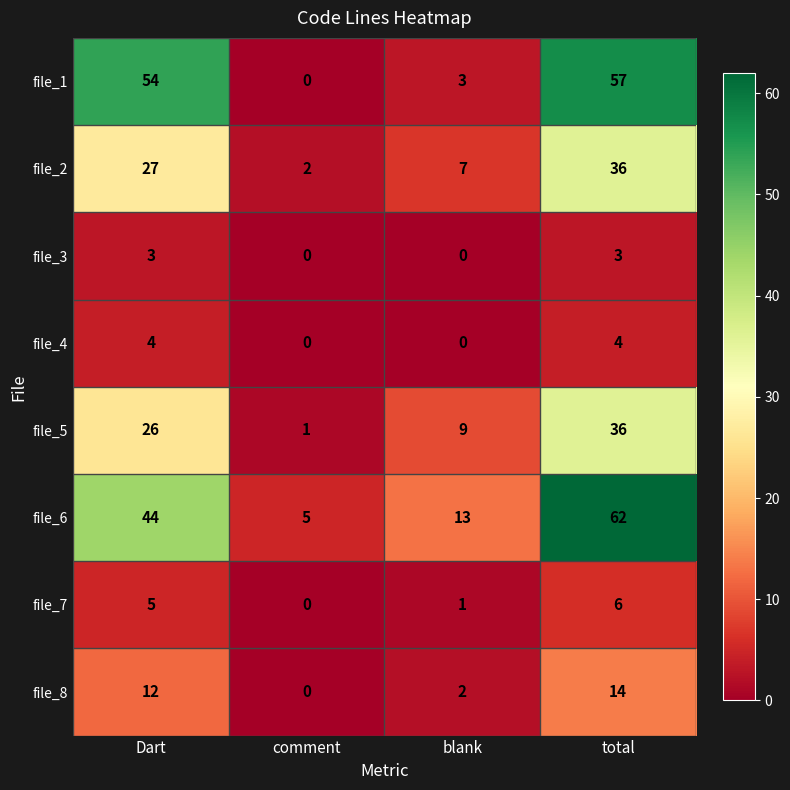

What is the difference between the maximum and minimum values in the file_1 series?

57